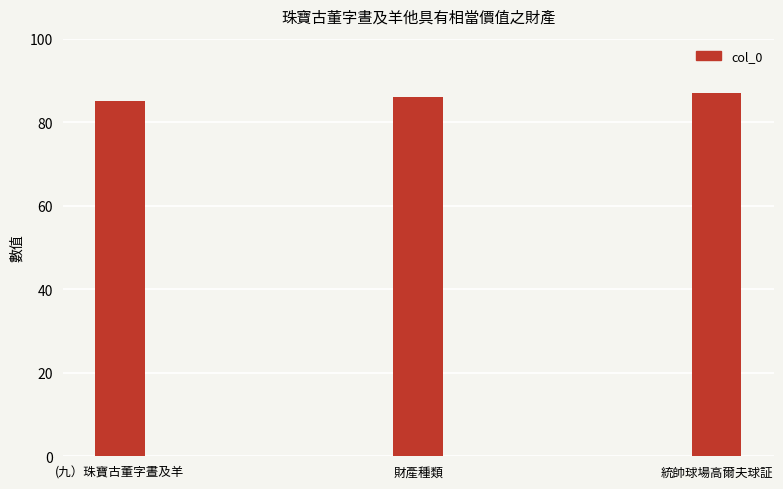

How many data points are less than 86?

1